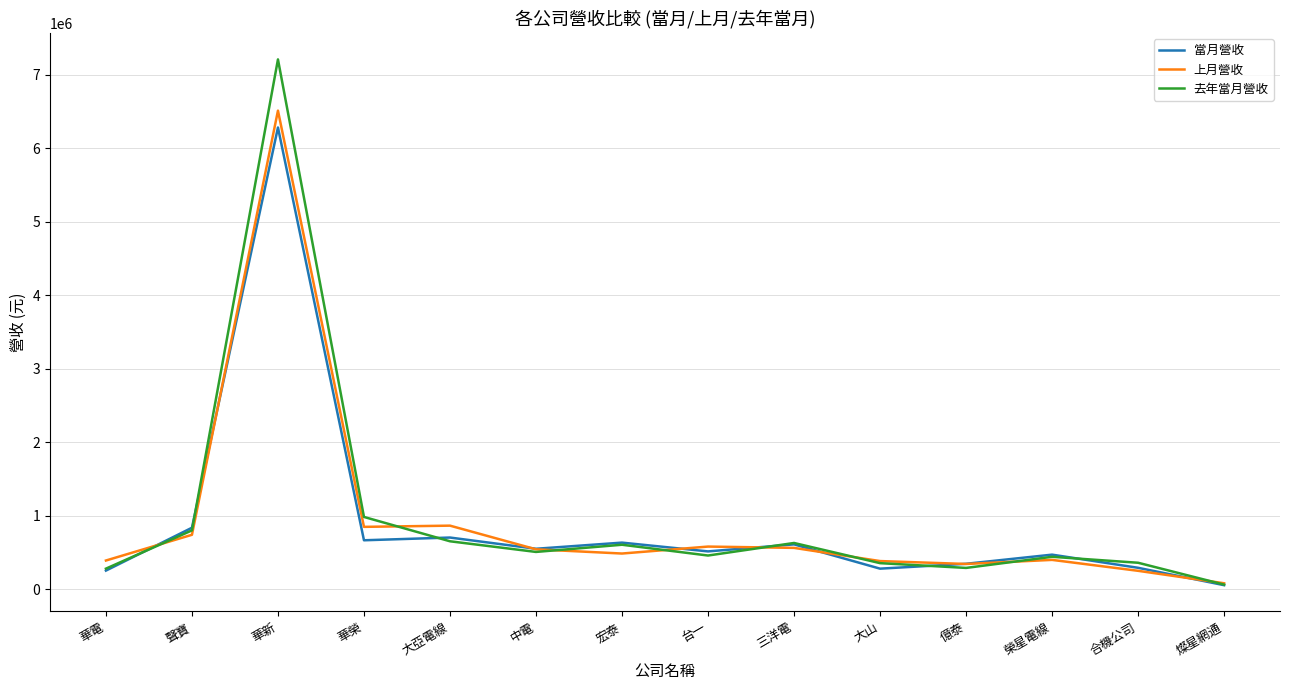

Which series changed the most between 大亞電線 and 大山?

上月營收